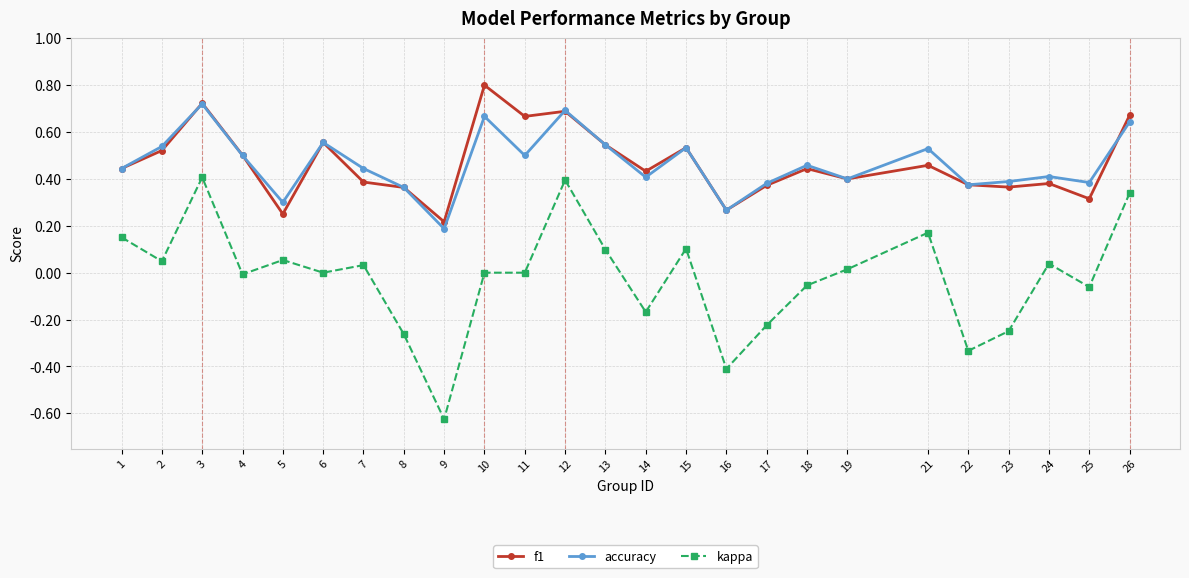

At how many categories does at least one series exceed 0?

25